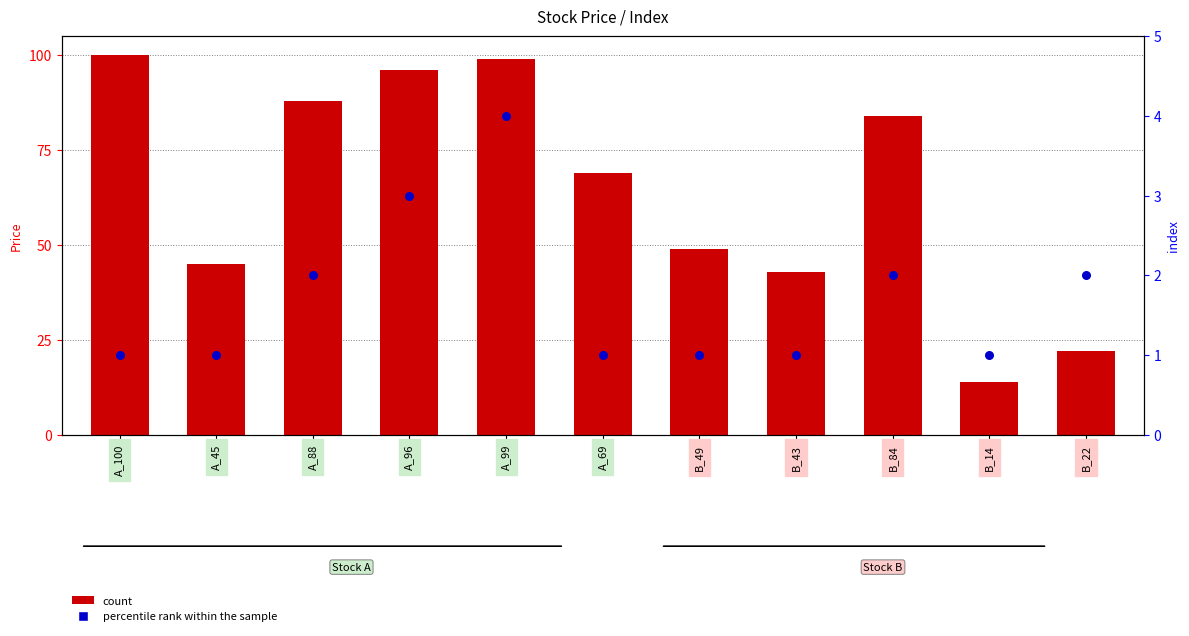

Which series reaches the maximum Y coordinate?

count